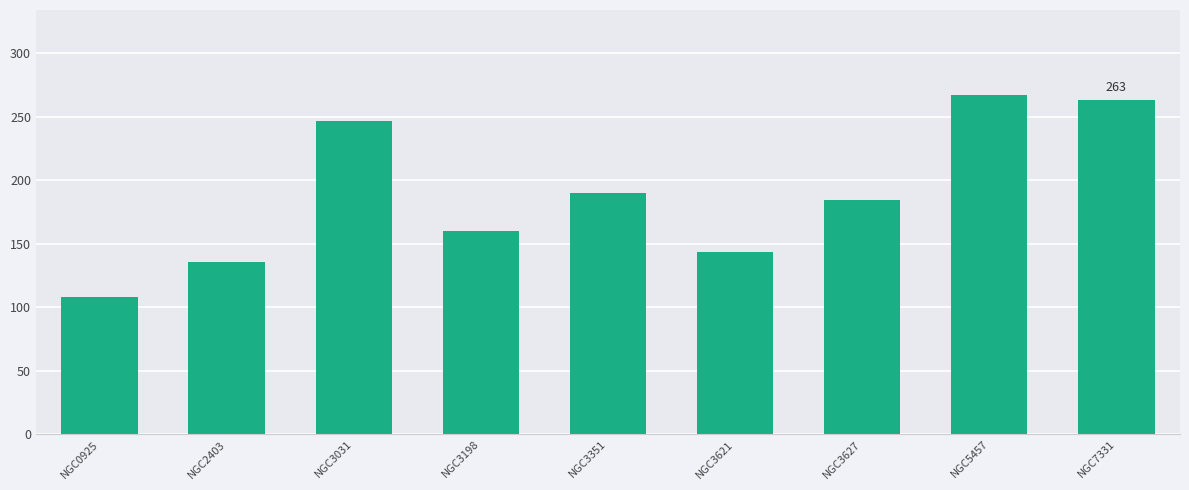

What is the difference between the maximum and minimum values?

159.2